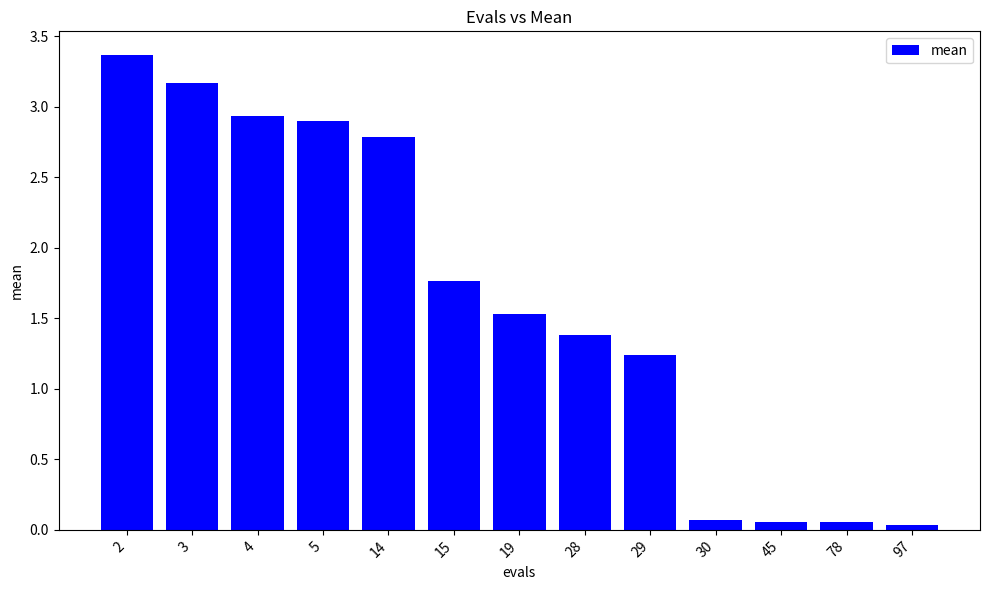

Which category has the highest value across all series?

2